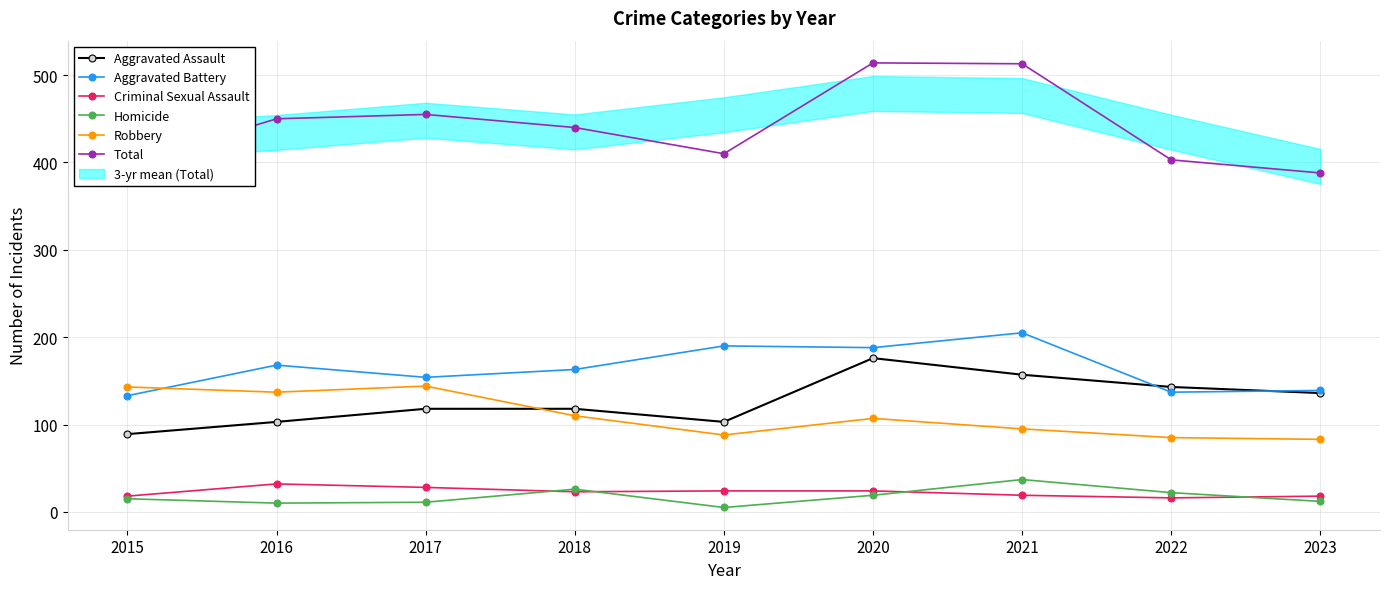

Read the Aggravated Battery value at 2021.

205